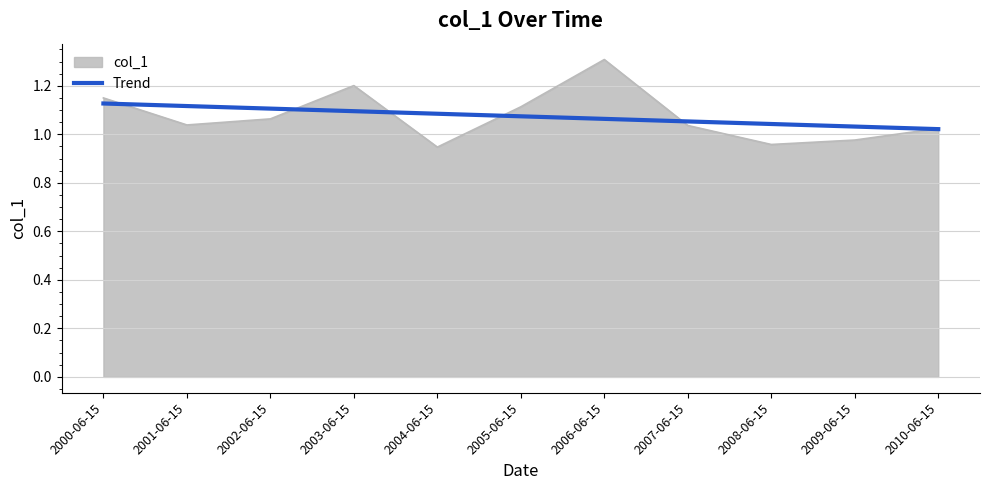

What position from the left is 2007-06-15?

8